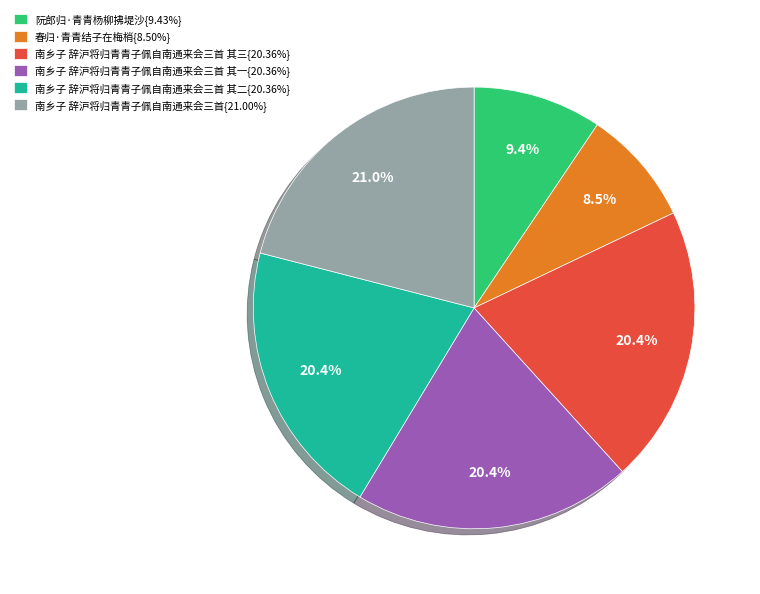

Does 南乡子 辞沪将归青青子佩自南通来会三首{21.00%} represent more than half of the total?

No